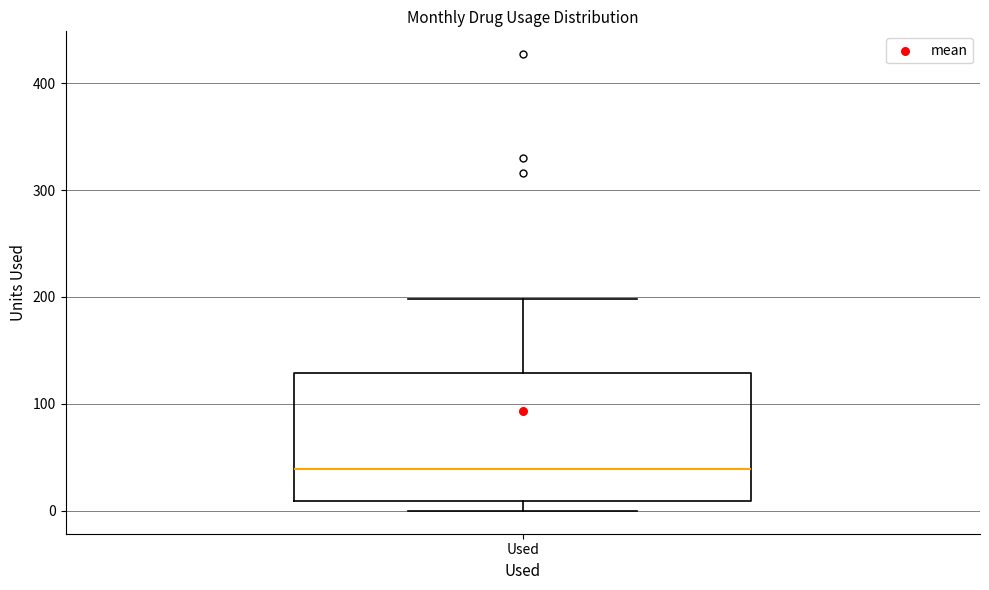

Read this box plot against the y-axis: the position of the median line, the range covered by the box, and the ends of both whiskers. The values are not printed on the chart, so give them approximately, as read against the axis.

median 40, box 10 to 130, whiskers 0 to 200